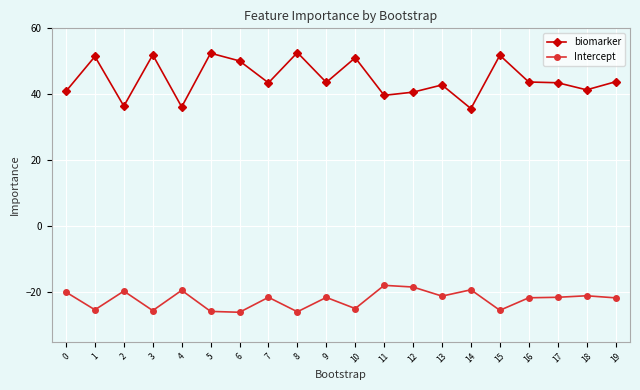

At 12, list the series in order from largest to smallest.

biomarker, Intercept